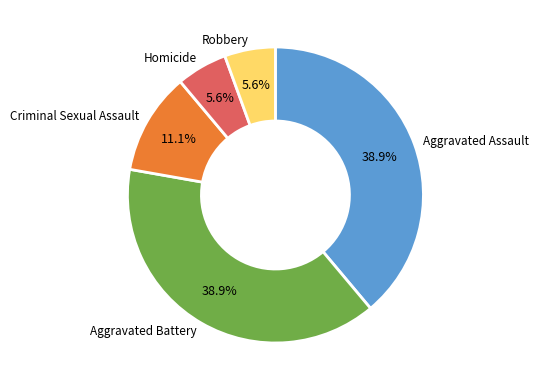

What percentage is NOT represented by Aggravated Battery?

61.1%